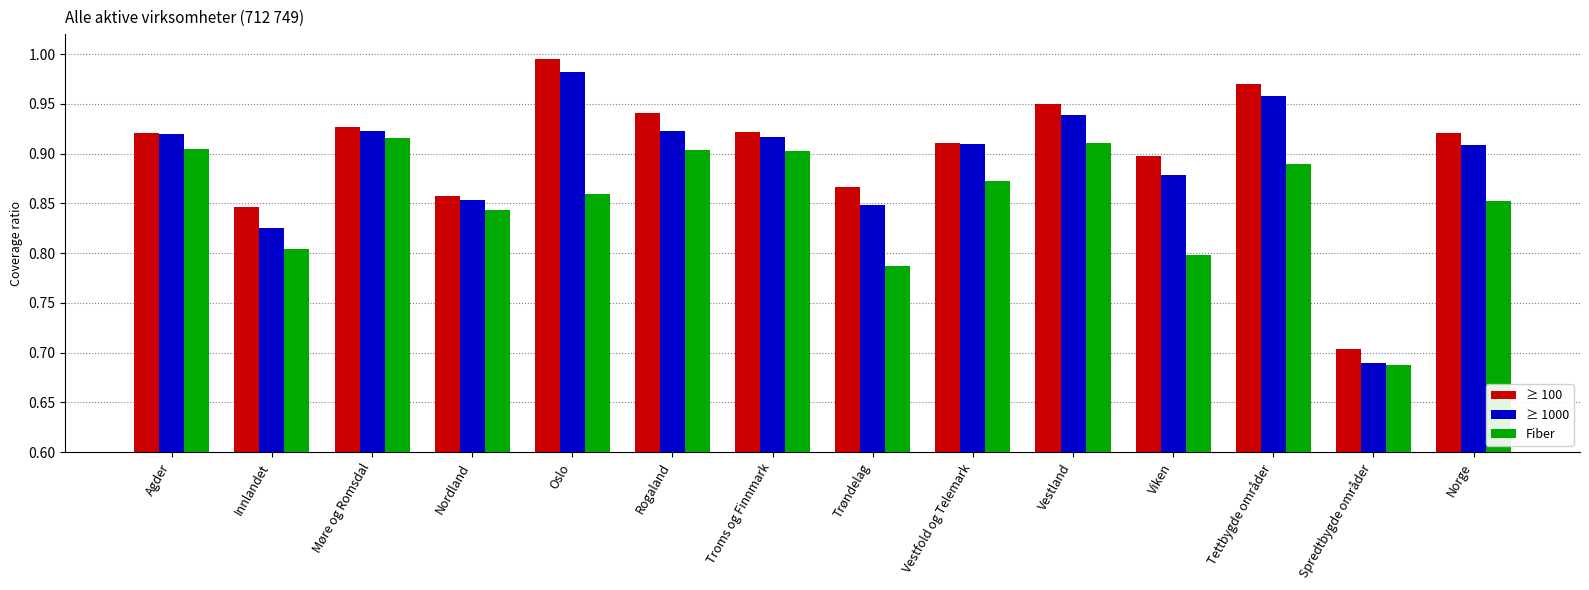

Which series has the largest range (max minus min)?

≥ 1000